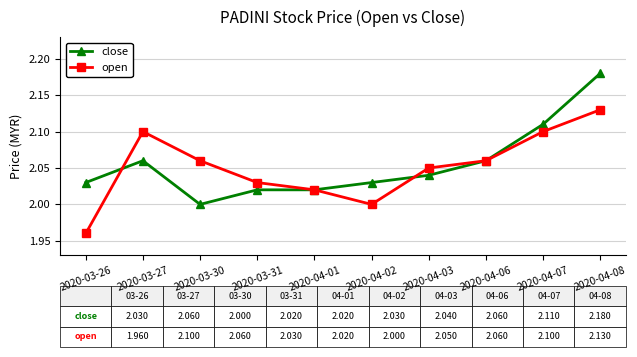

At 2020-03-30, list the series in order from smallest to largest.

close, open